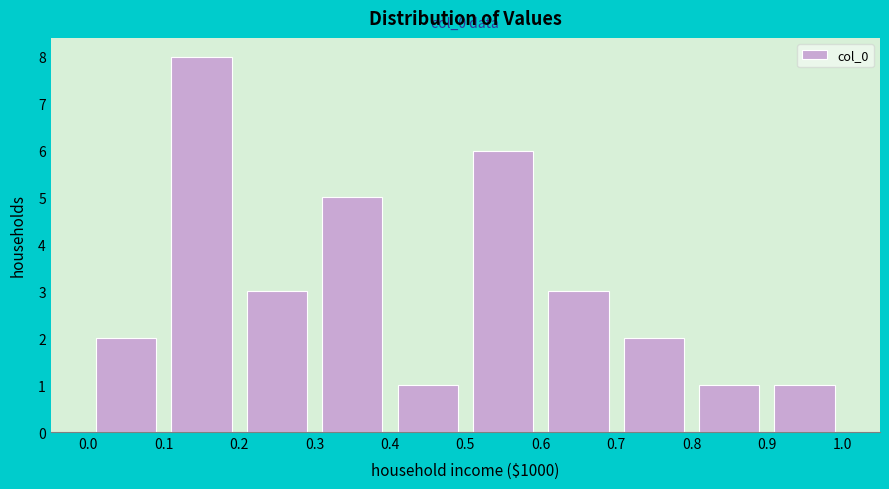

Over which range of the x-axis is the bar tallest?

0.1 to 0.2